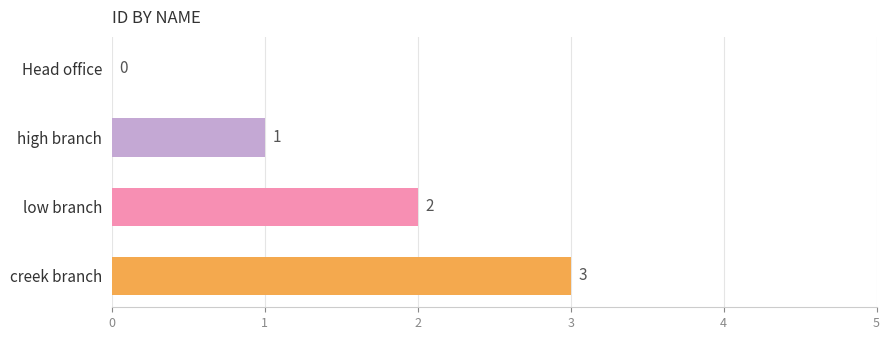

At which category does the chart reach its peak across all series?

creek branch